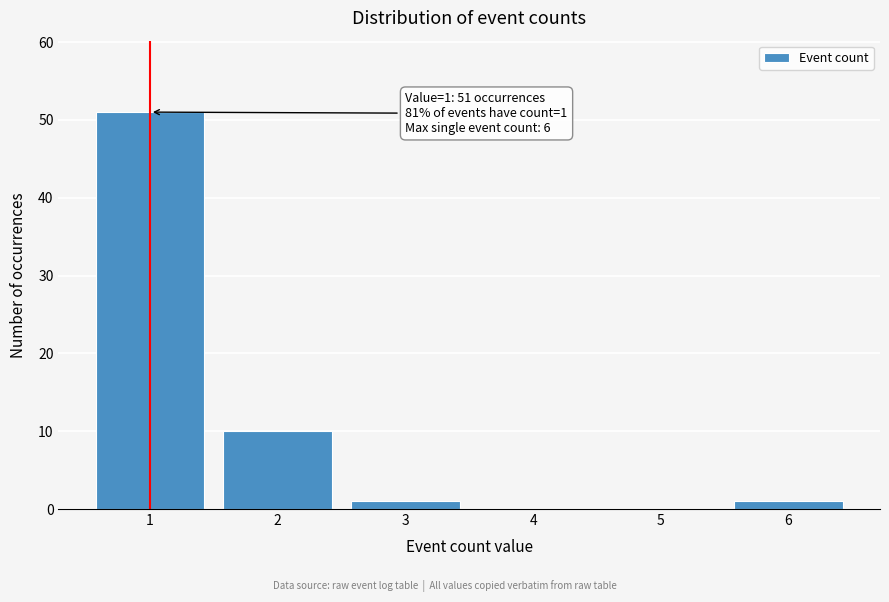

Reading left to right, what are all the values shown in this chart?

1=51	2=10	3=1	4=0	5=0	6=1